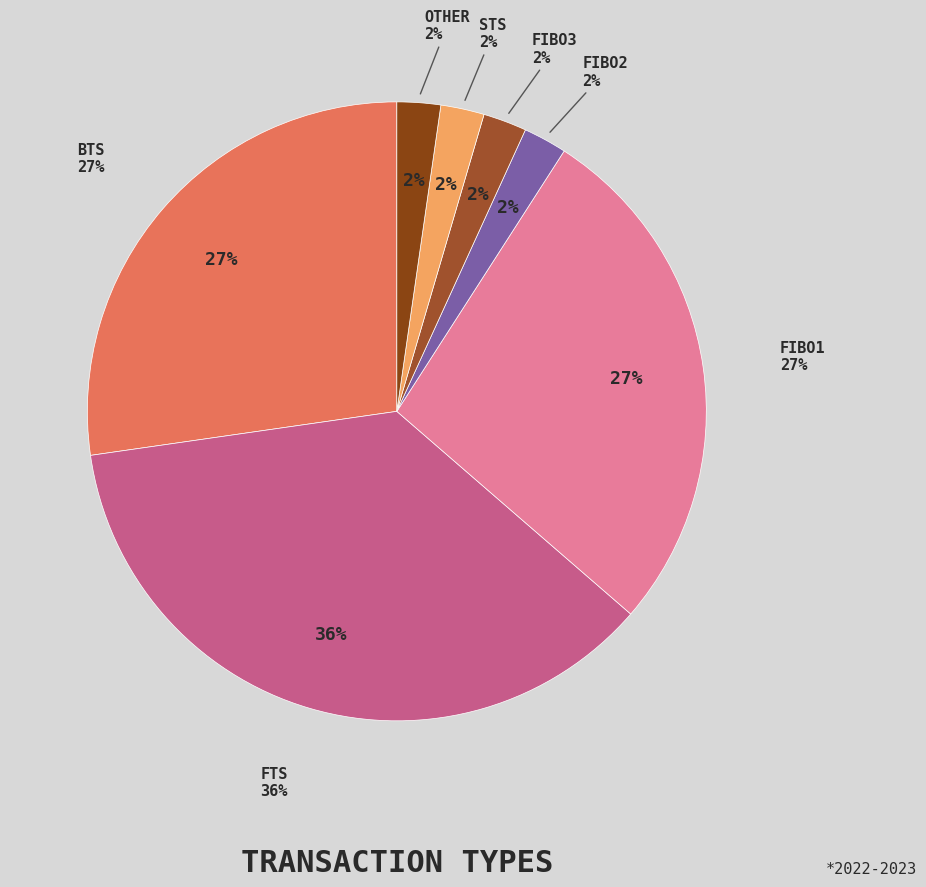

How many slices are in this pie chart?

7